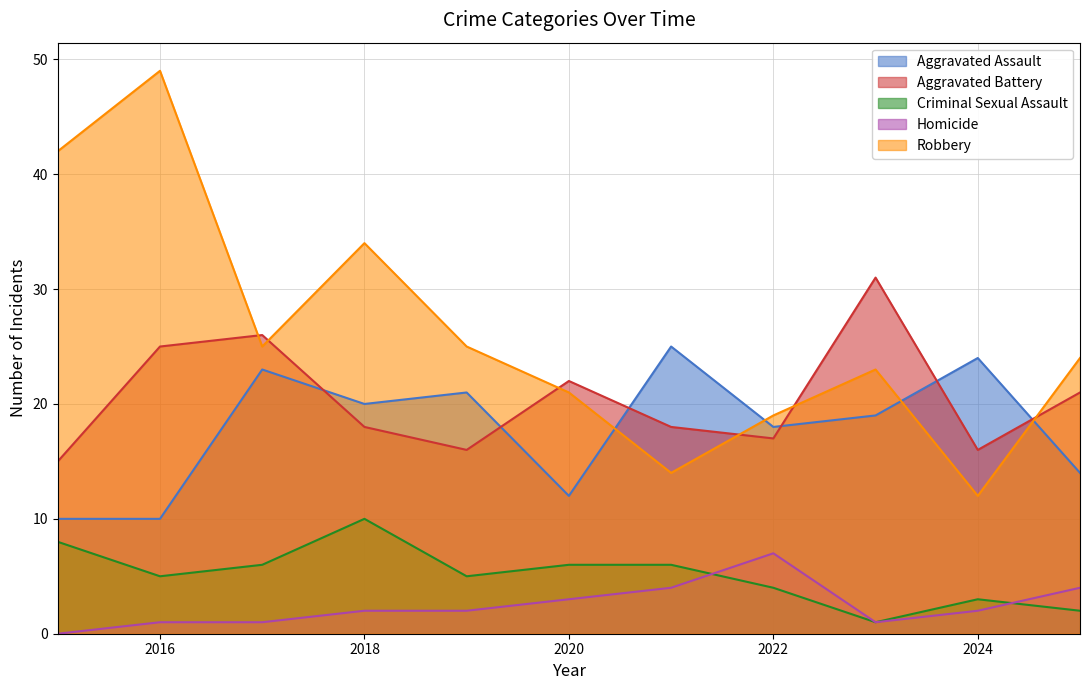

True or false: Homicide and Robbery intersect in this chart.

False